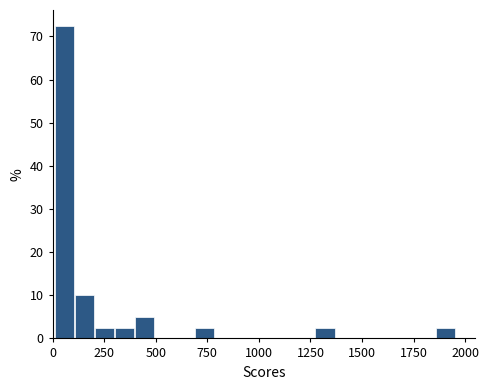

Read against the x-axis, roughly where is the centre of the tallest bar?

50